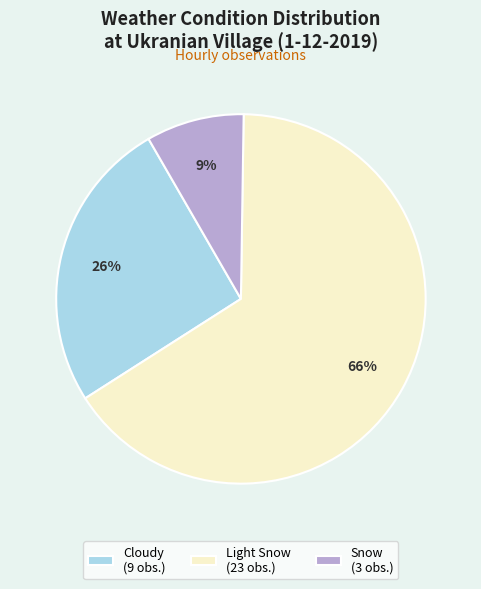

How many segments does this pie chart have?

3